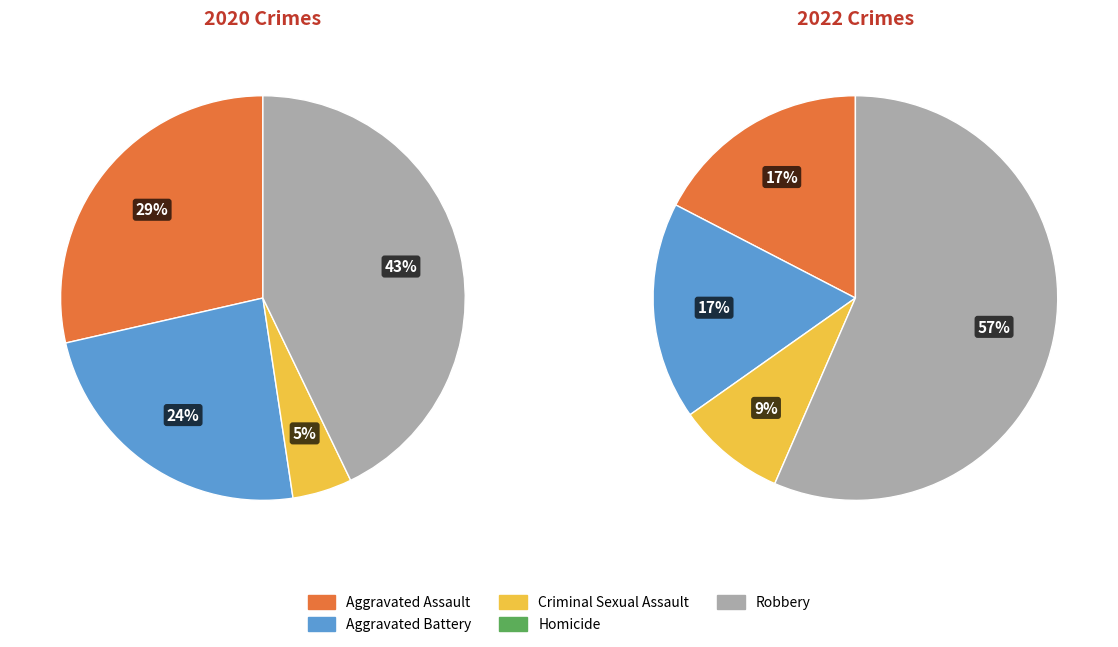

To the nearest percent, what is the combined percentage of Criminal Sexual Assault and Aggravated Battery?

29%